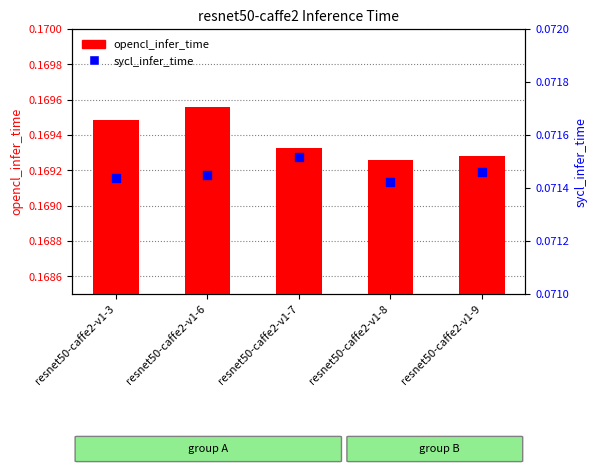

What is the total value across all series at resnet50-caffe2-v1-9?

0.2